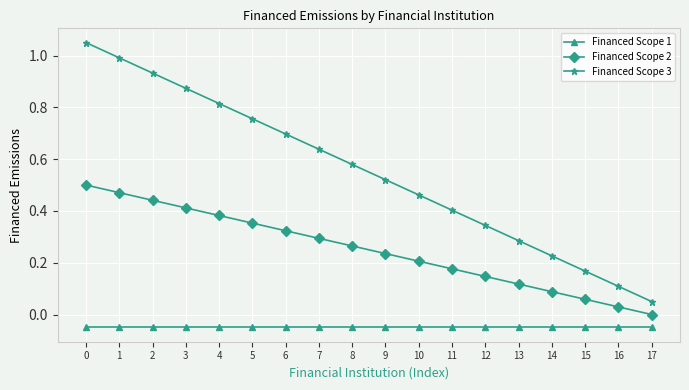

How many distinct data groups are displayed?

3